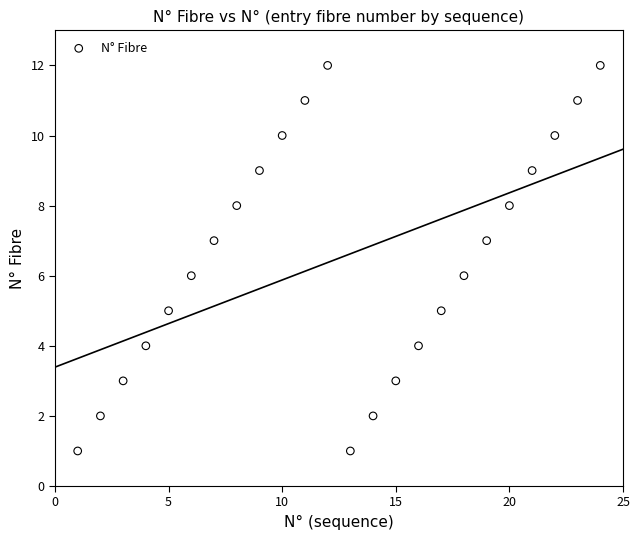

What is the range of Y values (max minus min)?

11